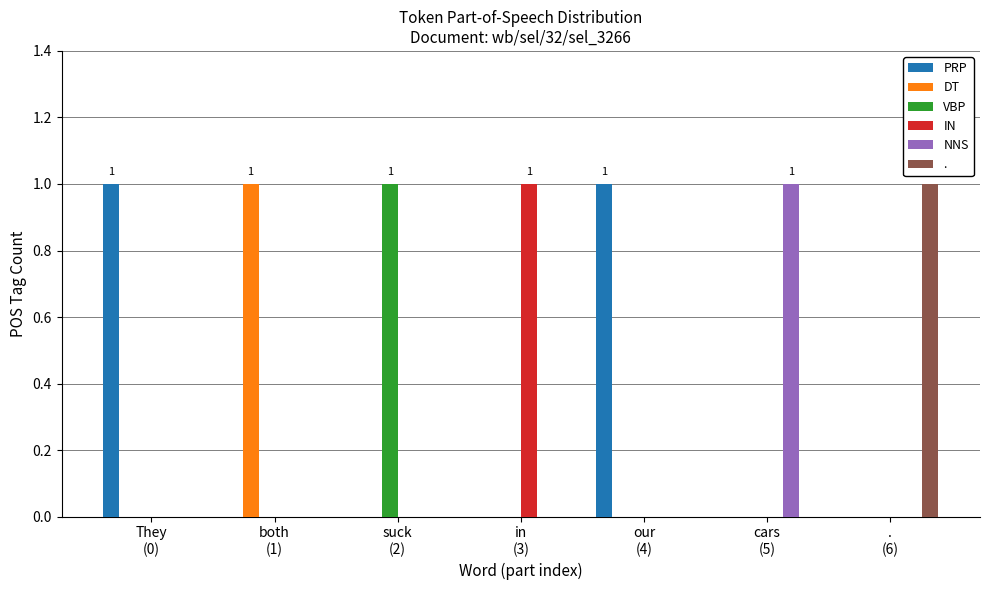

What is the total value across all series at cars
(5)?

1